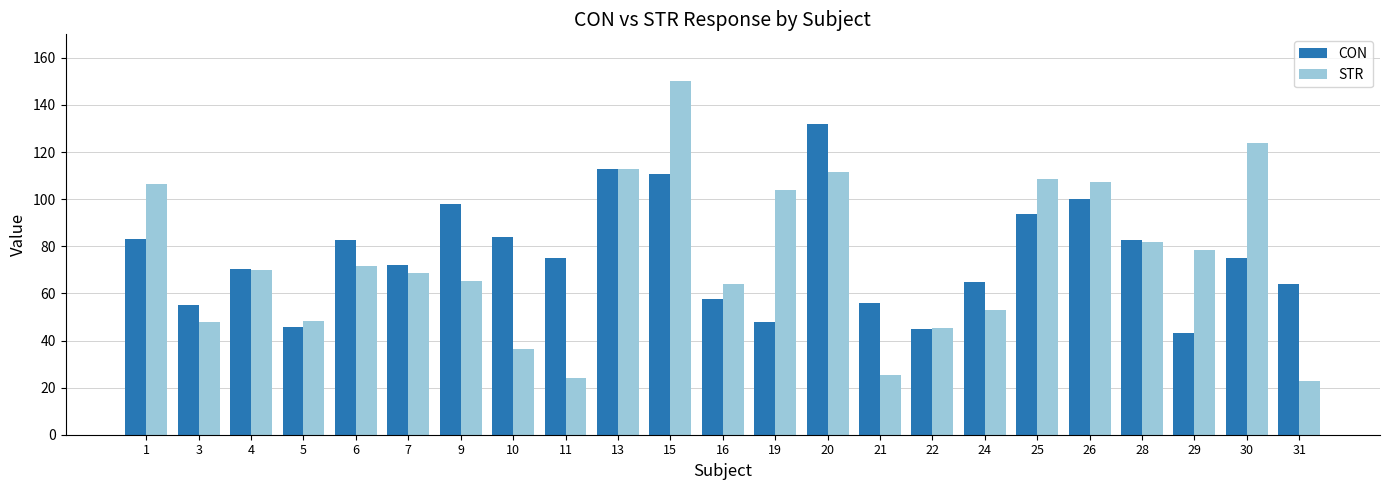

How many series are shown in this chart?

2